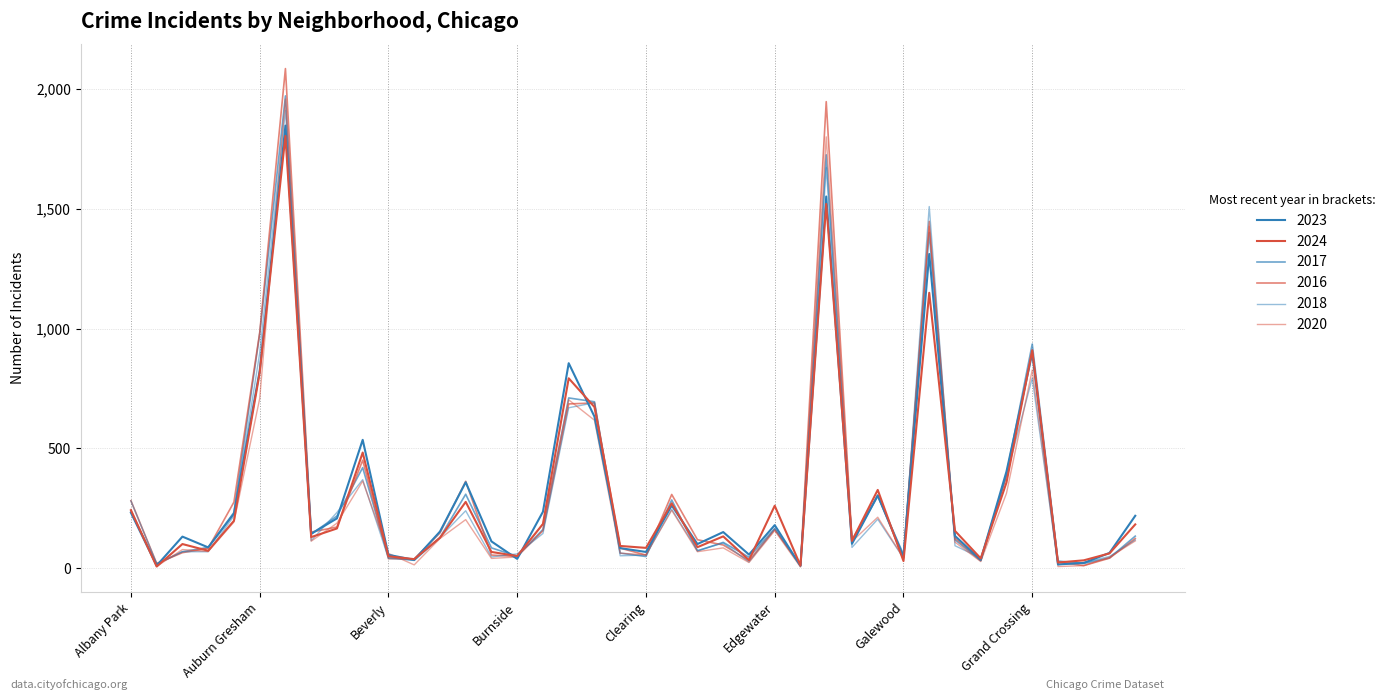

How many lines are shown in the chart?

6